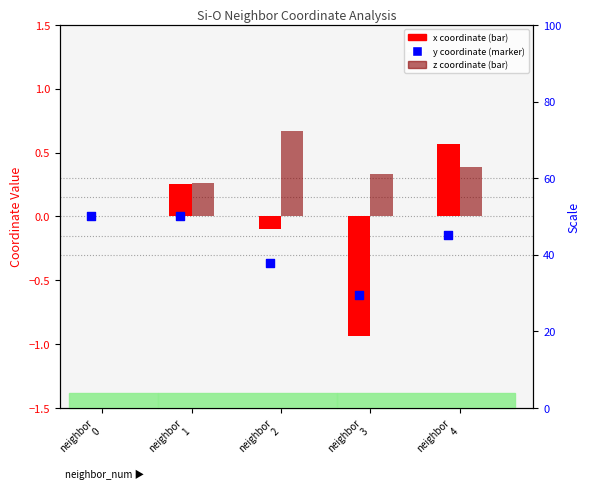

Which series reaches the minimum Y coordinate?

x (coord)